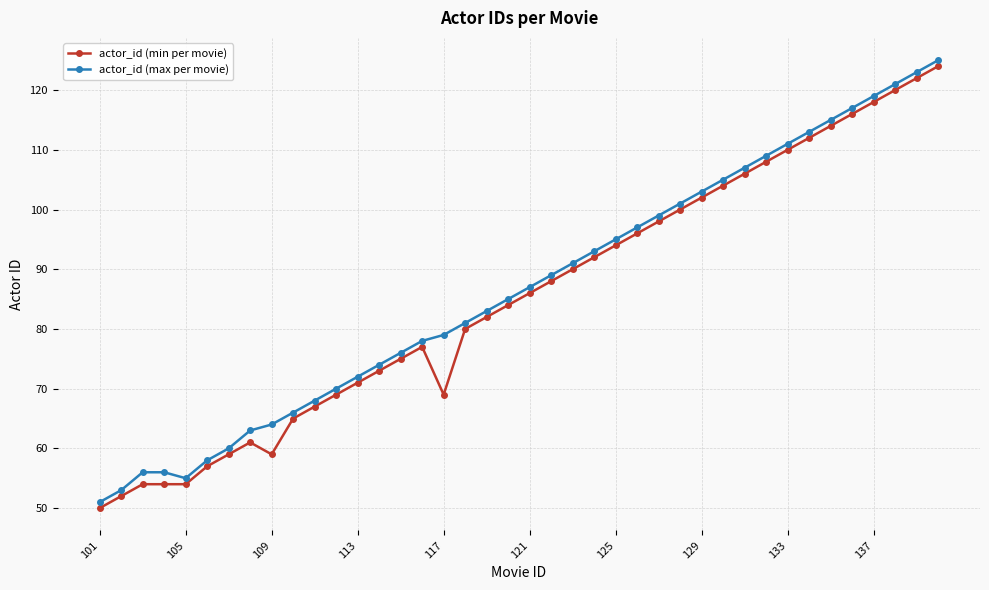

How many data points does each series have?

40